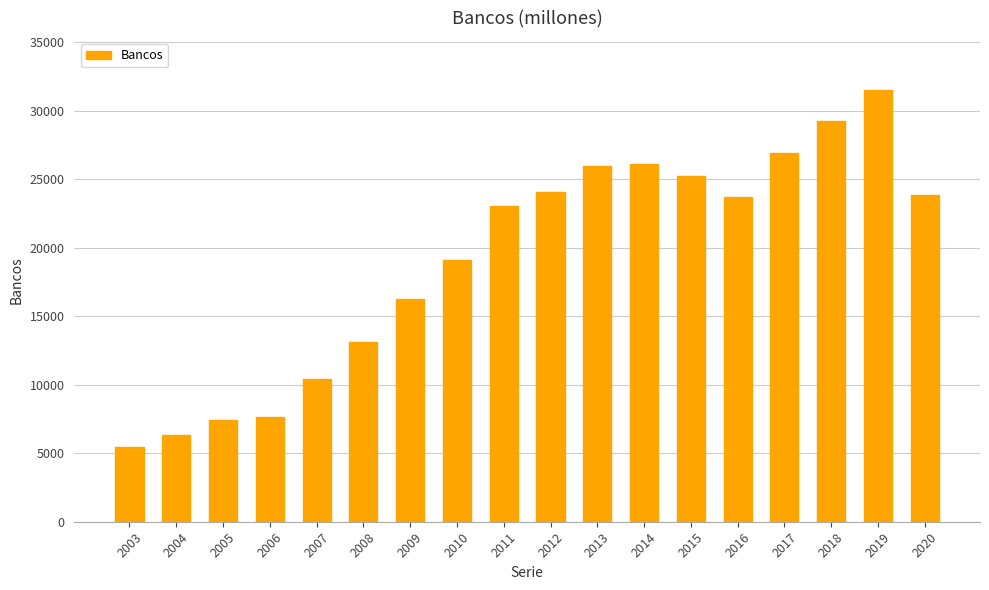

What is the value of the 18th bar from the left?

23878